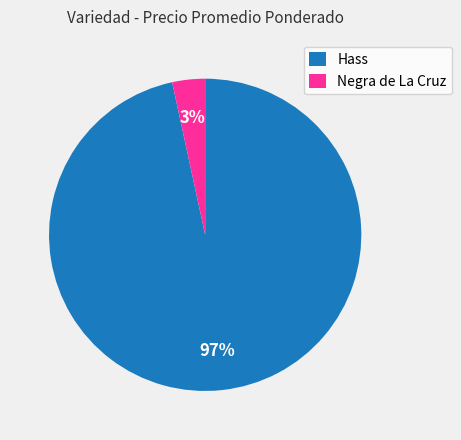

Combined, do Negra de La Cruz and Hass account for over 50%?

Yes